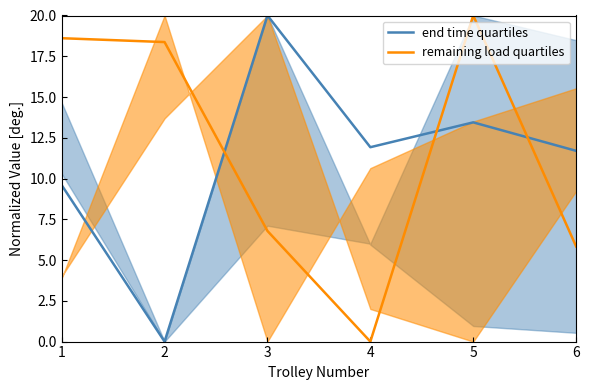

How many data points does each series have?

6